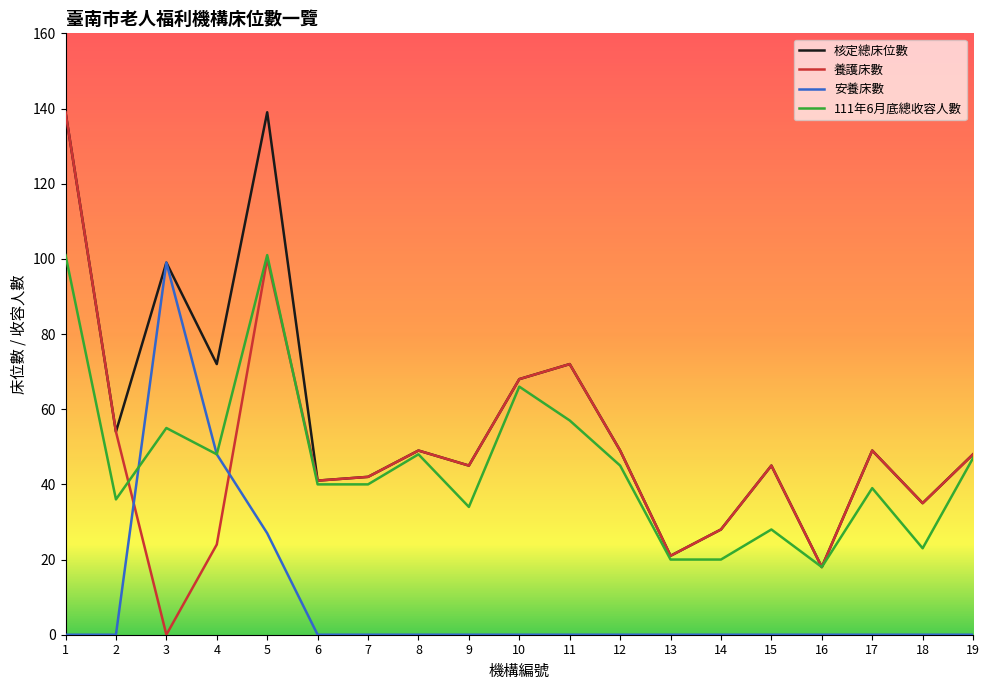

What is the maximum value shown in the chart?

139